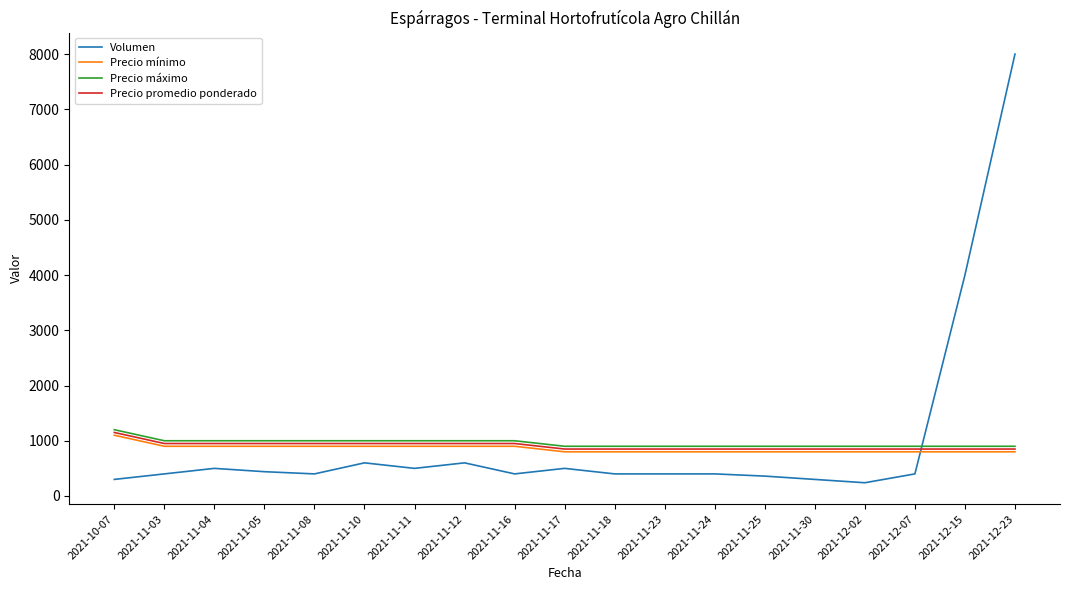

True or false: Precio mínimo and Precio máximo intersect in this chart.

False